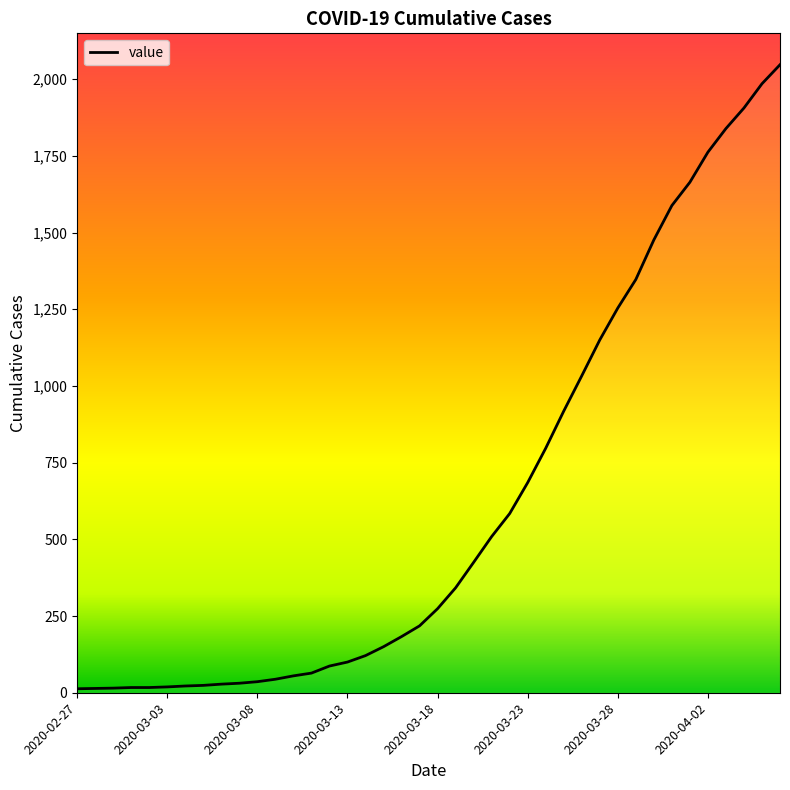

What is the greatest value displayed?

2047